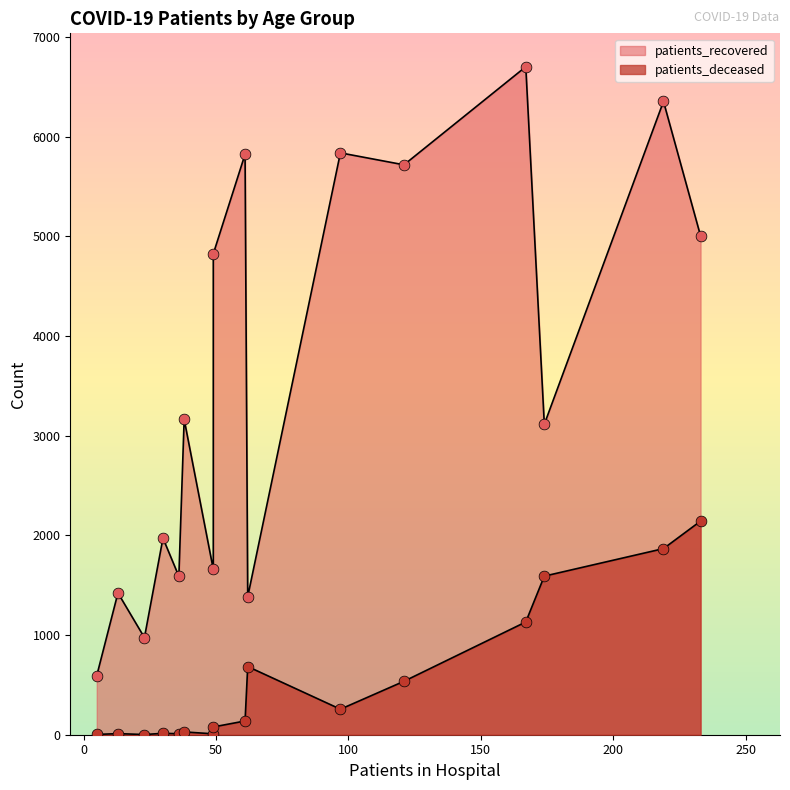

At how many categories does at least one series exceed 2438?

9